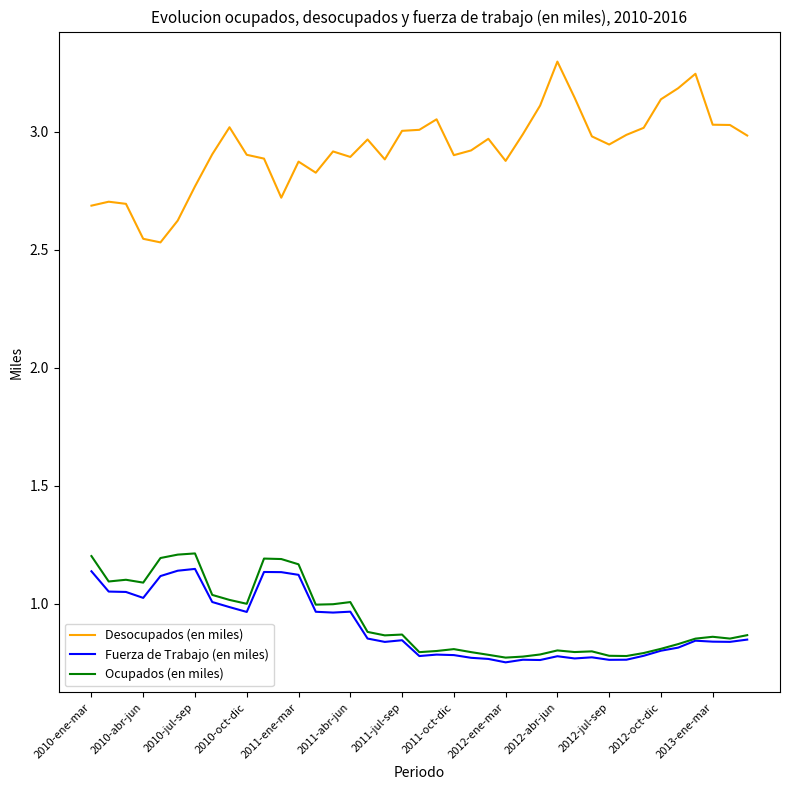

Which series has the largest range (max minus min)?

Desocupados (en miles)